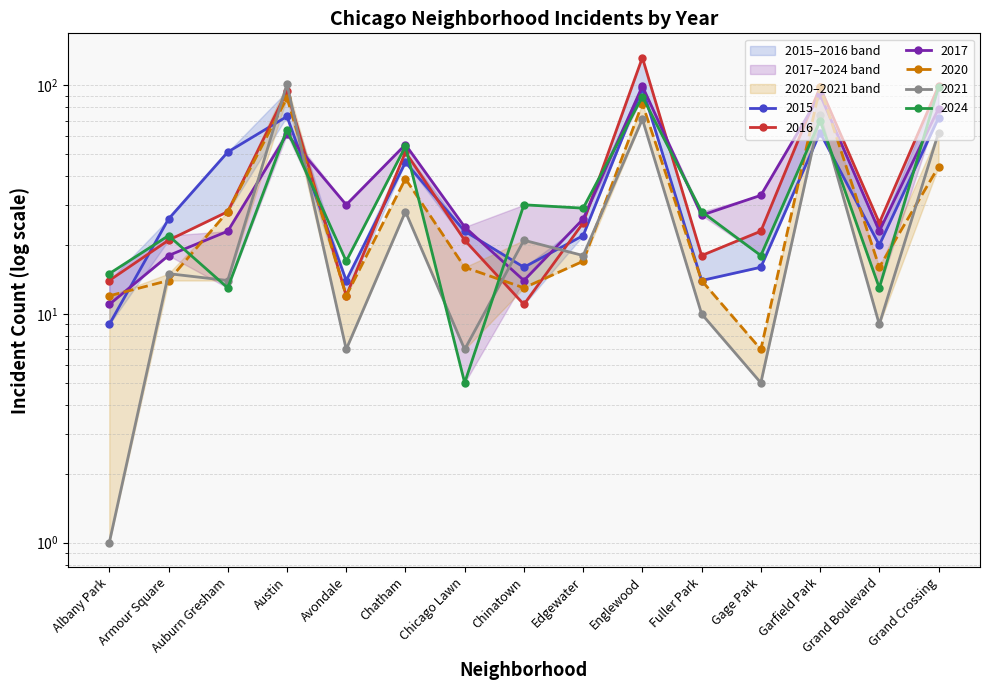

Reading right to left, transcribe all the data shown in this chart.

2015: 72	20	62	16	14	97	22	16	23	46	14	73	51	26	9
2016: 99	25	98	23	18	132	25	11	21	51	12	94	28	21	14
2017: 79	23	91	33	27	99	26	14	24	55	30	61	23	18	11
2020: 44	16	98	7	14	83	17	13	16	39	12	88	28	14	12
2021: 62	9	74	5	10	71	18	21	7	28	7	101	14	15	1
2024: 98	13	70	18	28	89	29	30	5	54	17	64	13	22	15